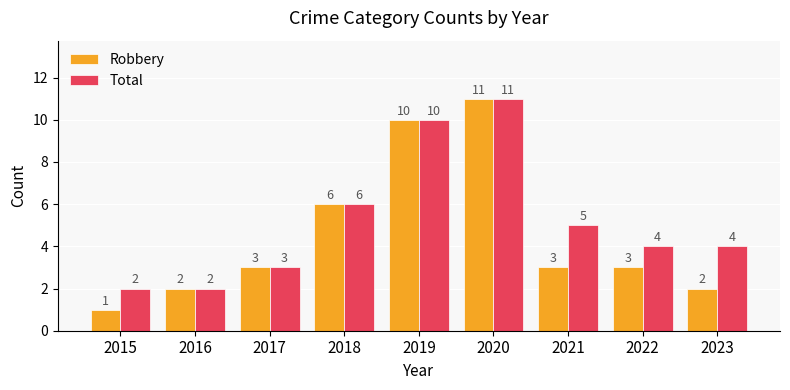

What is the approximate value of Total at 2019?

10